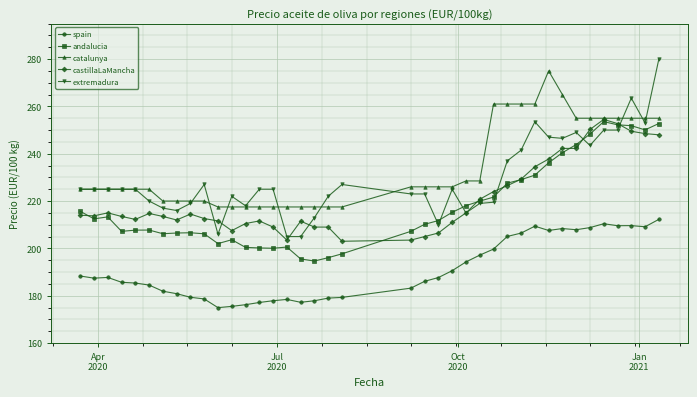

Which series has the largest range (max minus min)?

extremadura